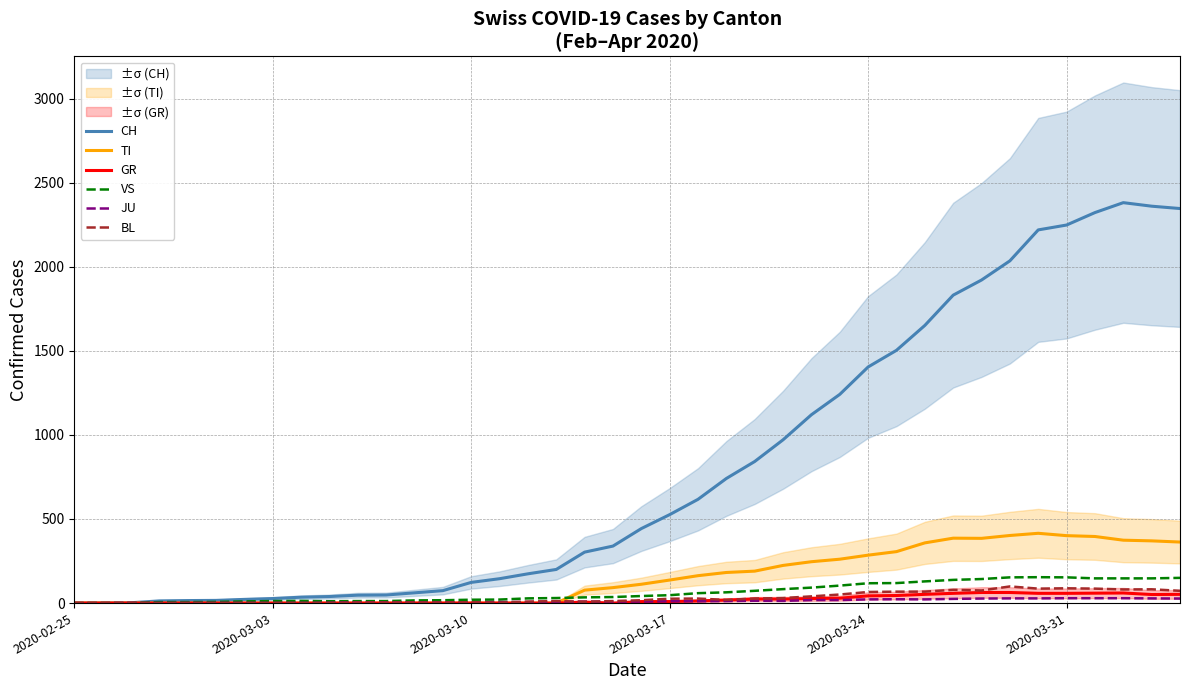

Which series has the largest total across all categories?

CH